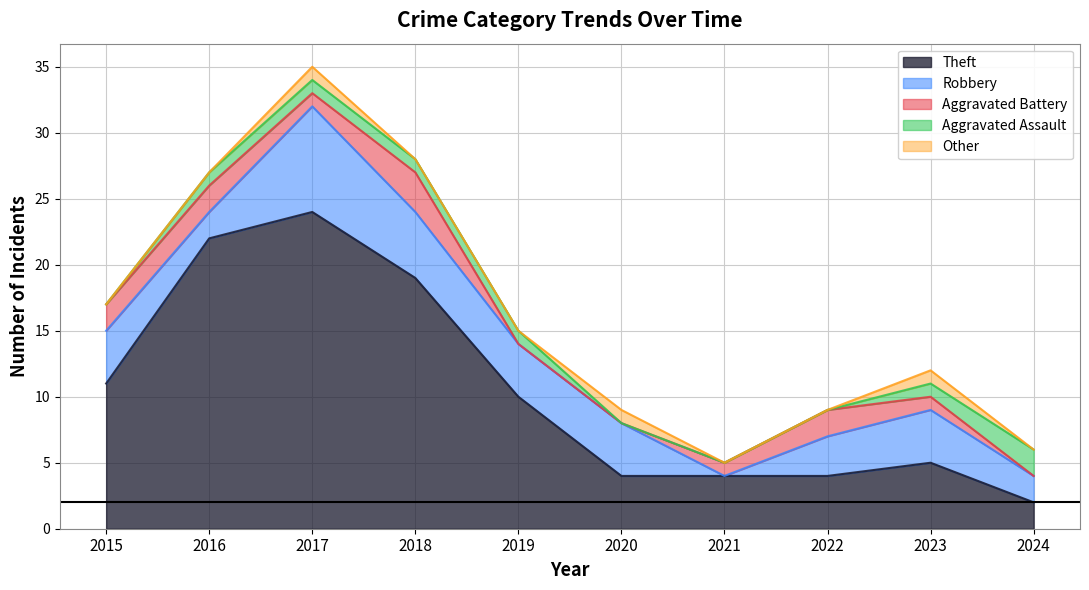

Reading left to right, what are all the values shown in this chart?

Theft: 2015=11	2016=22	2017=24	2018=19	2019=10	2020=4	2021=4	2022=4	2023=5	2024=2
Robbery: 2015=4	2016=2	2017=8	2018=5	2019=4	2020=4	2021=0	2022=3	2023=4	2024=2
Aggravated Battery: 2015=2	2016=2	2017=1	2018=3	2019=0	2020=0	2021=1	2022=2	2023=1	2024=0
Aggravated Assault: 2015=0	2016=1	2017=1	2018=1	2019=1	2020=0	2021=0	2022=0	2023=1	2024=2
Other: 2015=0	2016=0	2017=1	2018=0	2019=0	2020=1	2021=0	2022=0	2023=1	2024=0